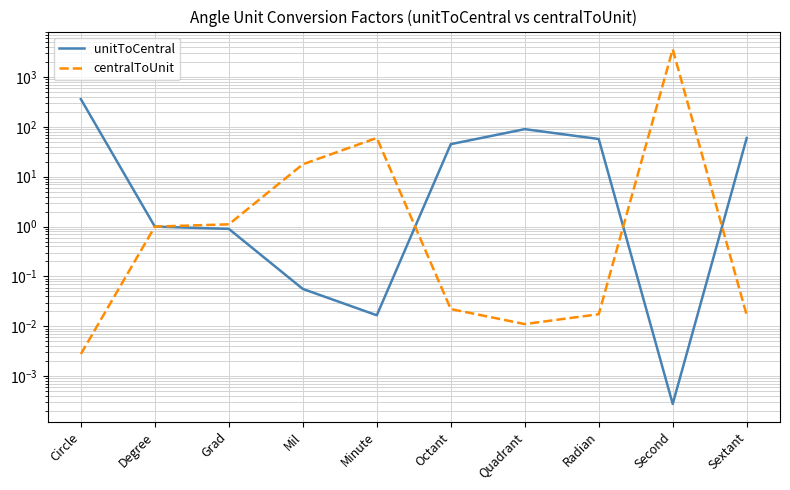

What is the label of the 2nd point from the left?

Degree